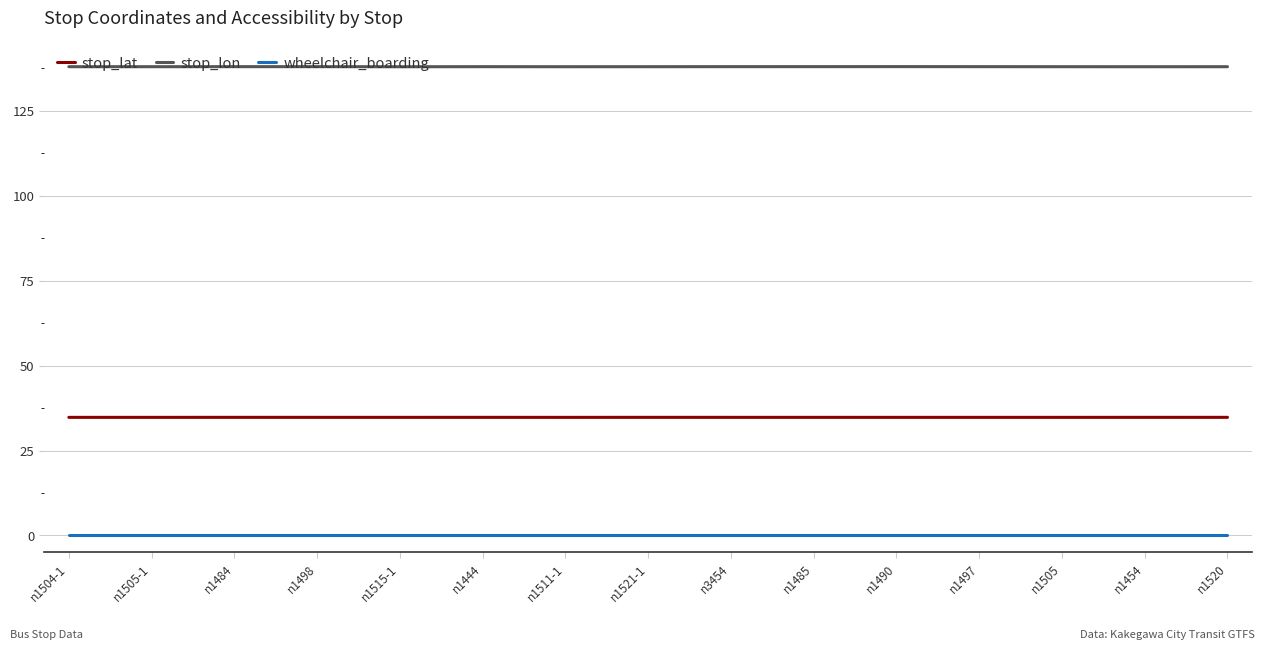

Rank the series at n1497 from lowest to highest value.

wheelchair_boarding, stop_lat, stop_lon